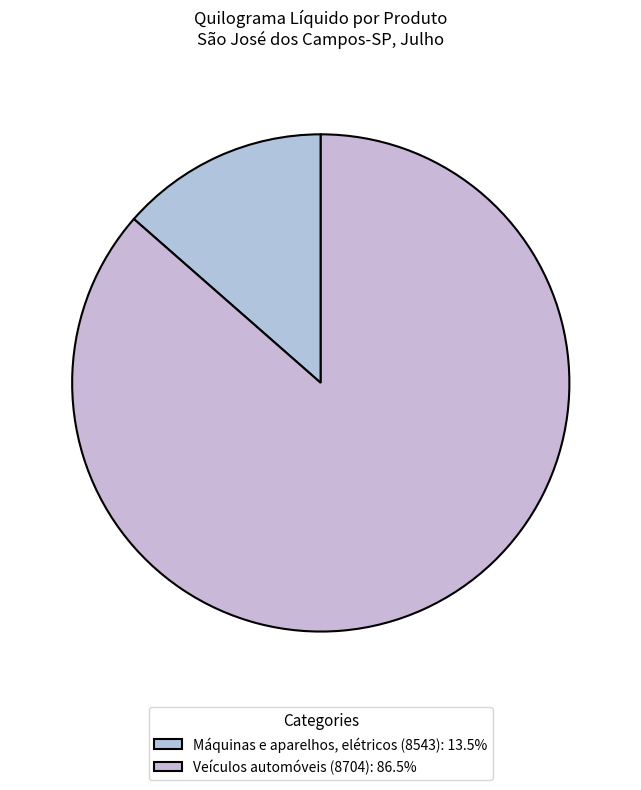

Does Veículos automóveis (8704) account for over 50% of the chart?

Yes